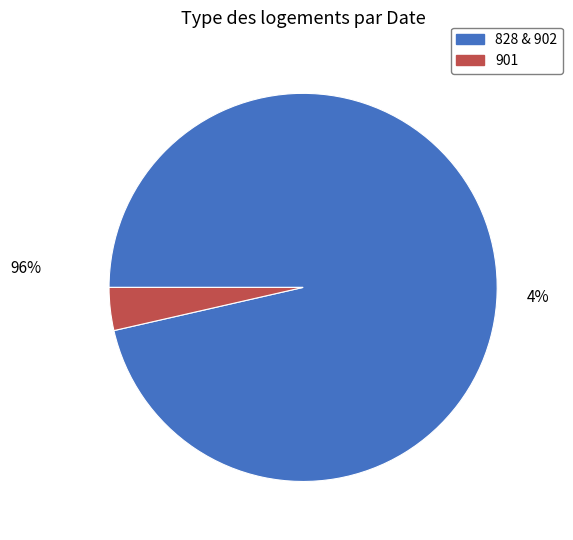

Combined, do 901 and 828 account for over 50%?

Yes